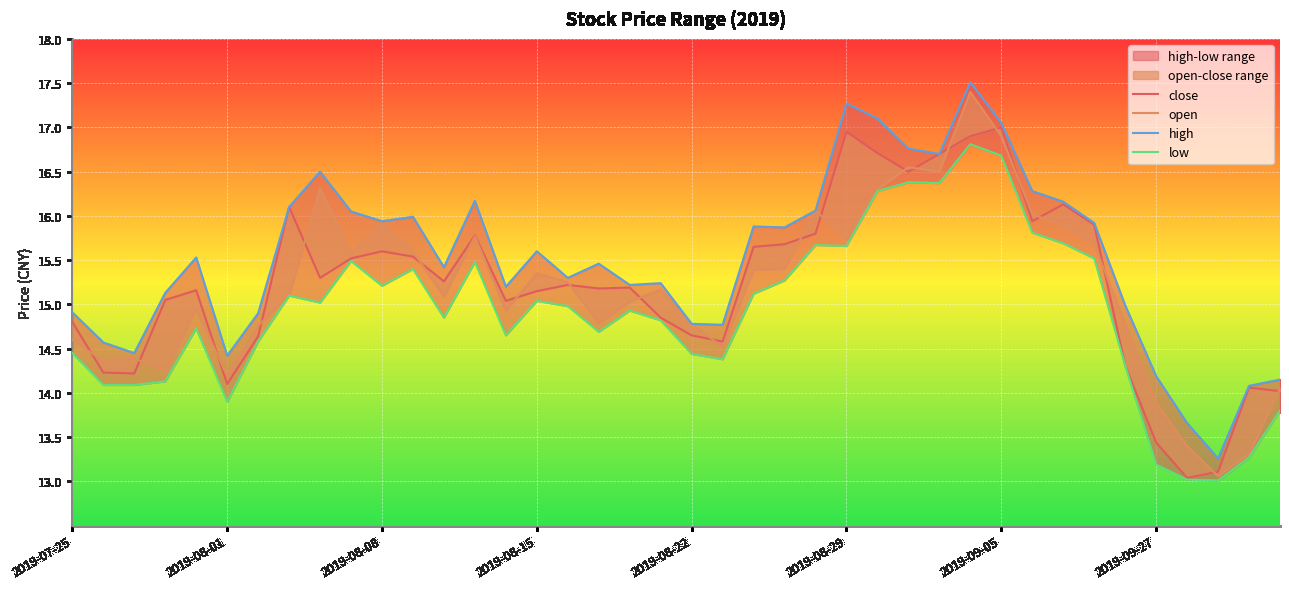

True or false: close has more than 2 points higher than both neighbors.

True